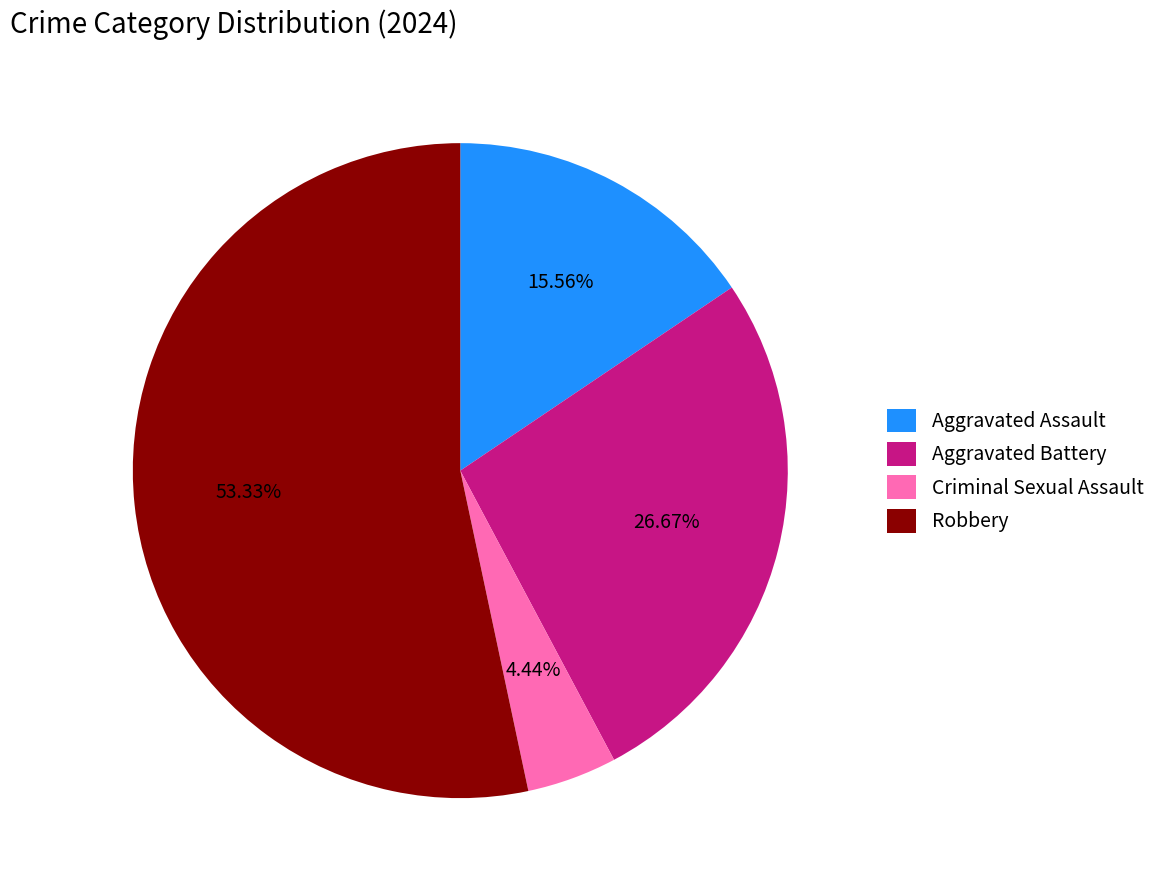

To the nearest percent, what percentage of the pie is Aggravated Assault?

16%